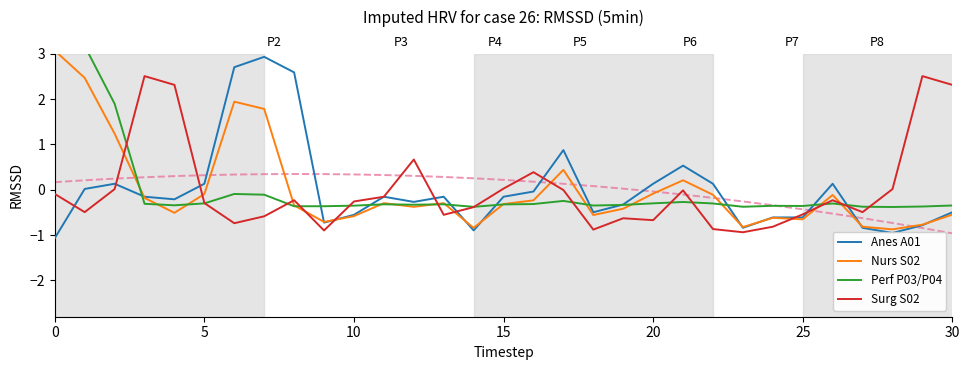

How many data points in Surg S02 are less than 0?

22